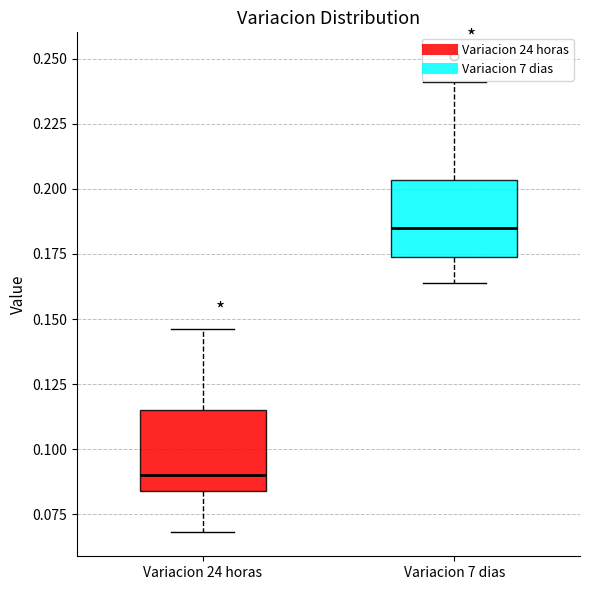

Which box has the highest median line?

Variacion 7 dias